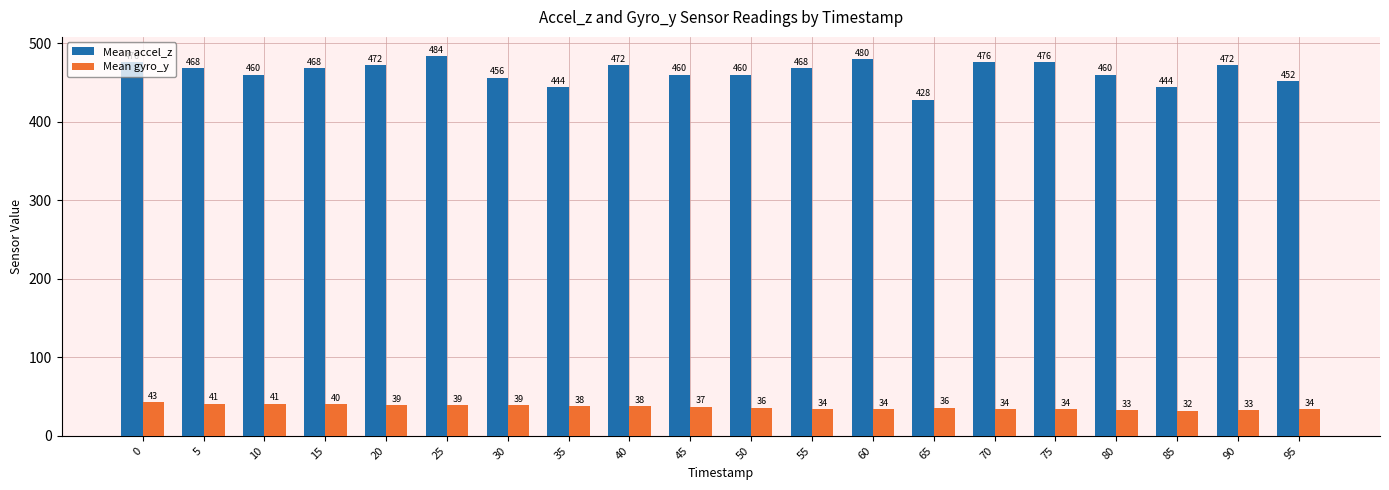

What are all the series names shown in the legend?

Mean accel_z, Mean gyro_y